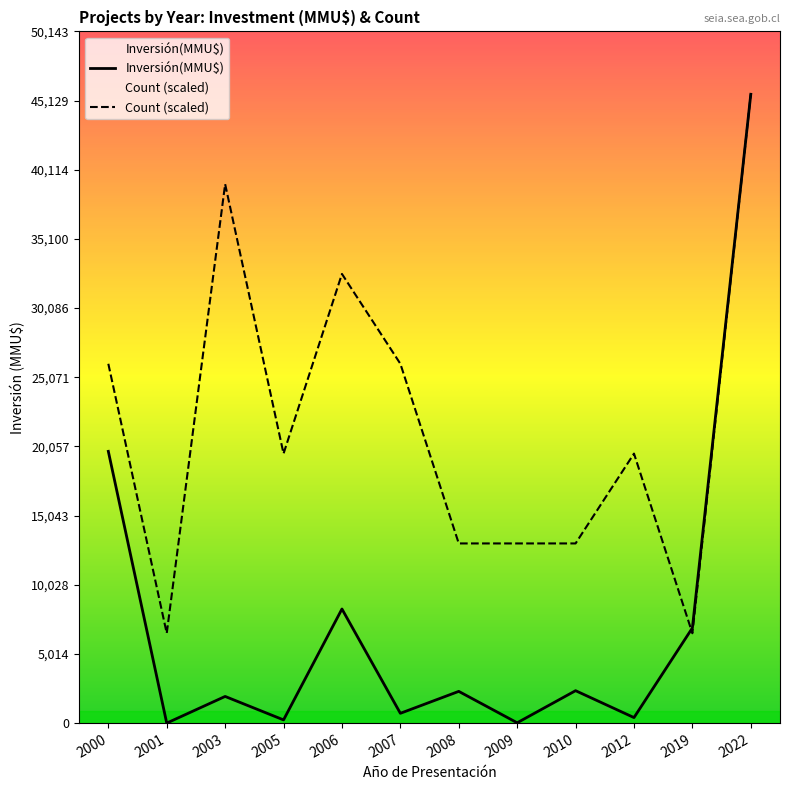

After their last crossing, which series has the higher values: Count or Inversión(MMU$)?

Inversión(MMU$)